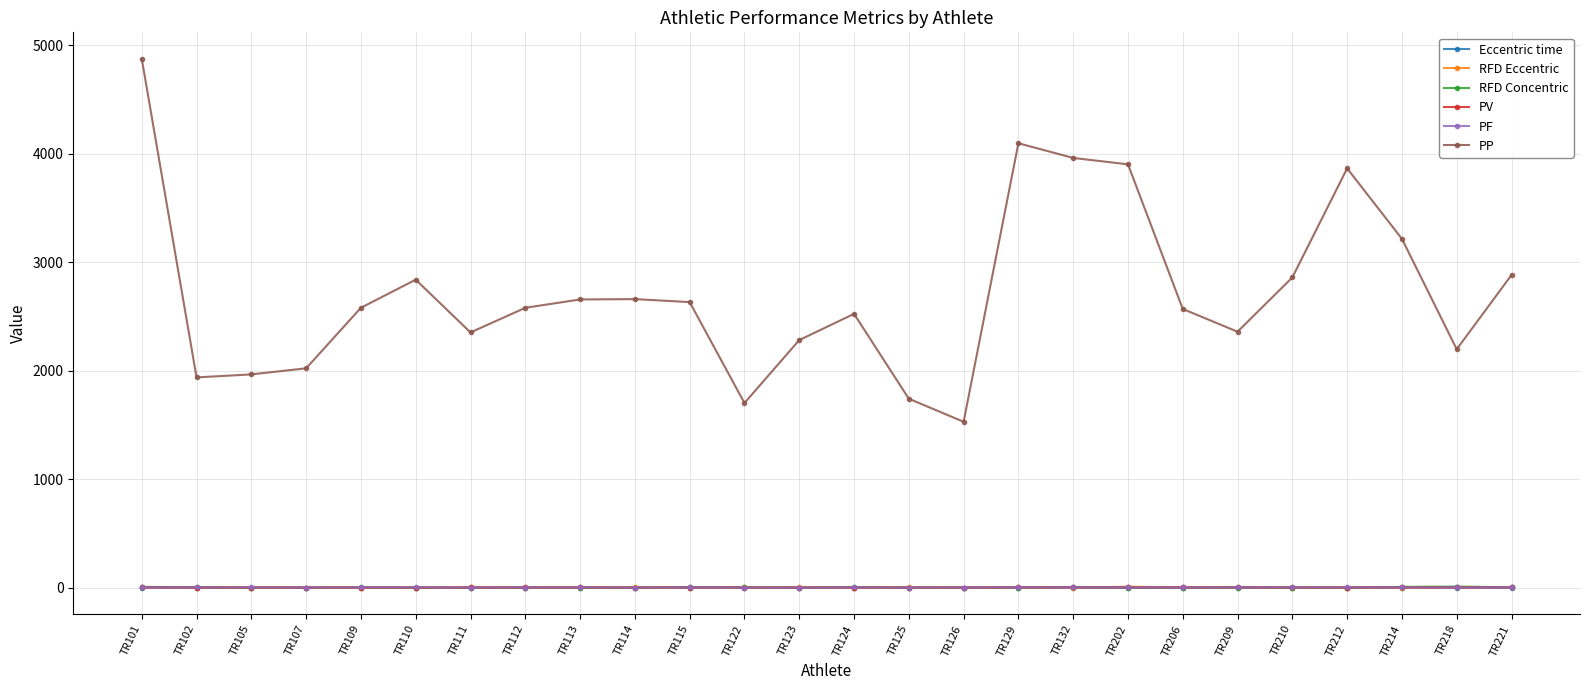

What is the lowest value of the PF series?

1.6